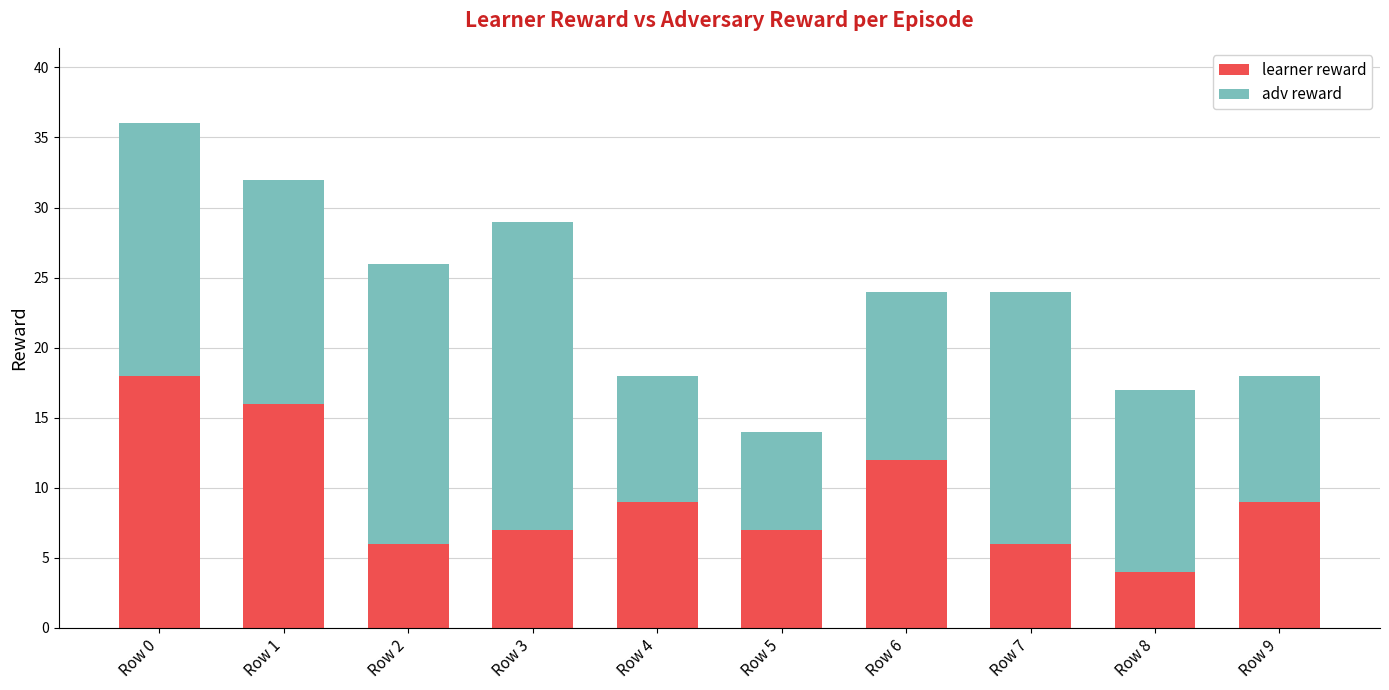

What is the average value of the learner reward series?

9